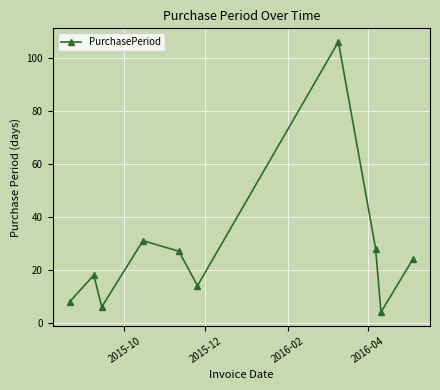

How many points are lower than both their immediate neighbors (excluding endpoints)?

3